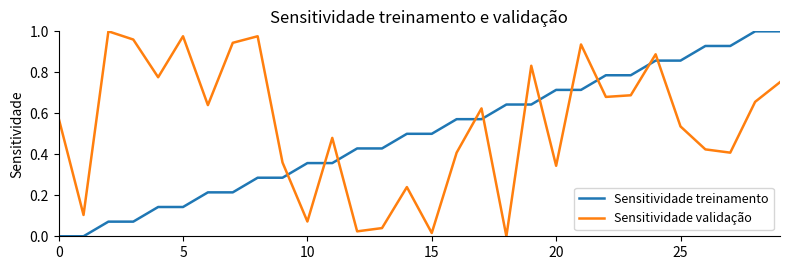

What are all the series names shown in the legend?

Sensitividade treinamento, Sensitividade validação